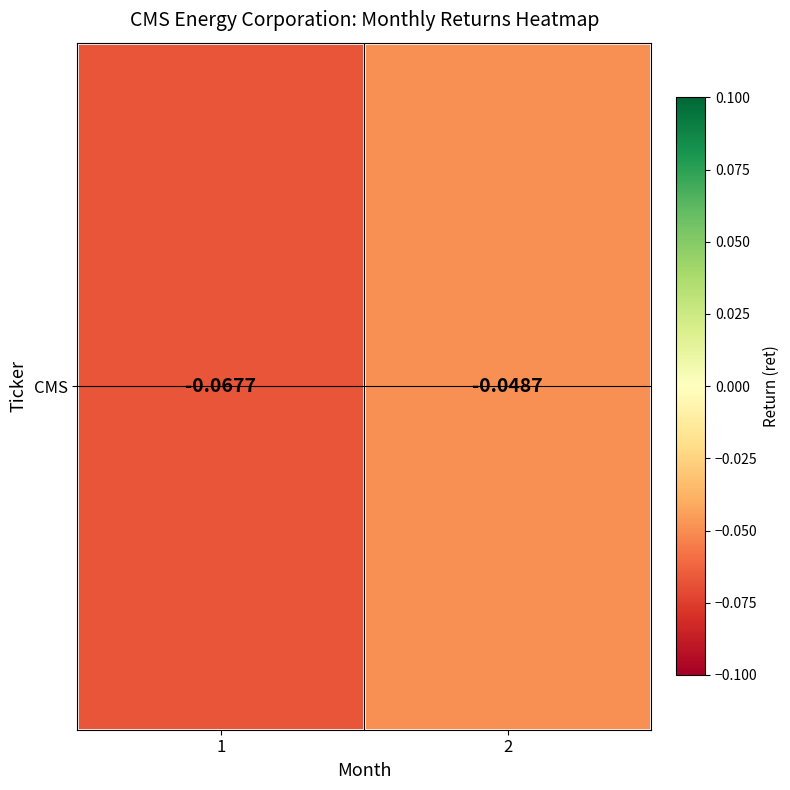

What is the minimum value shown in the chart?

-0.1